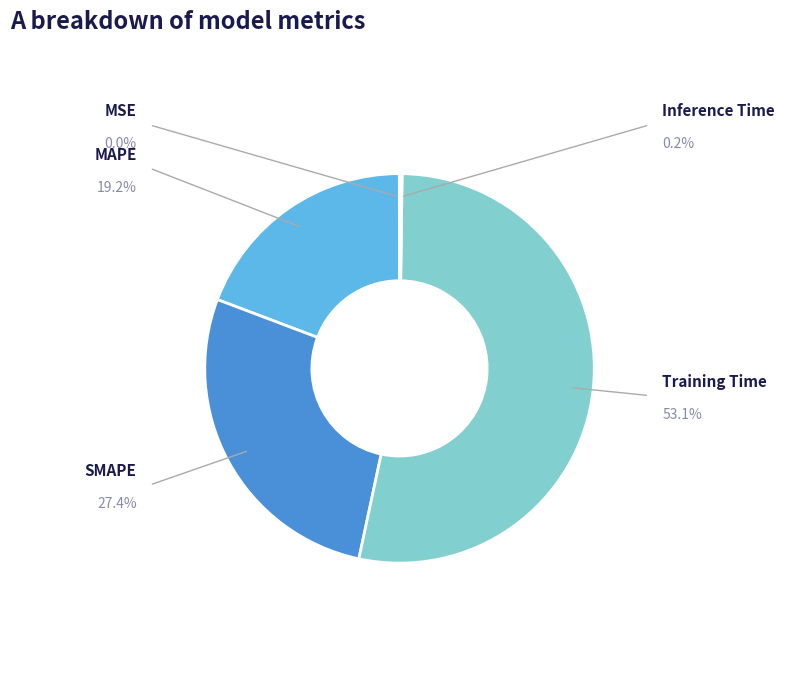

Which slice represents more than half of the pie?

Training Time